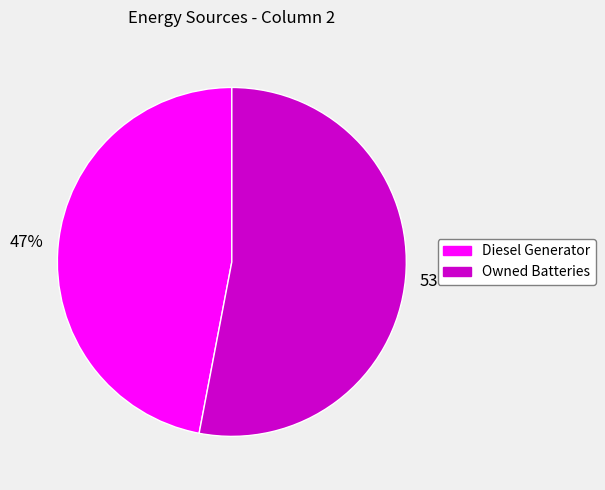

Is there any slice that represents more than half of the pie?

Yes